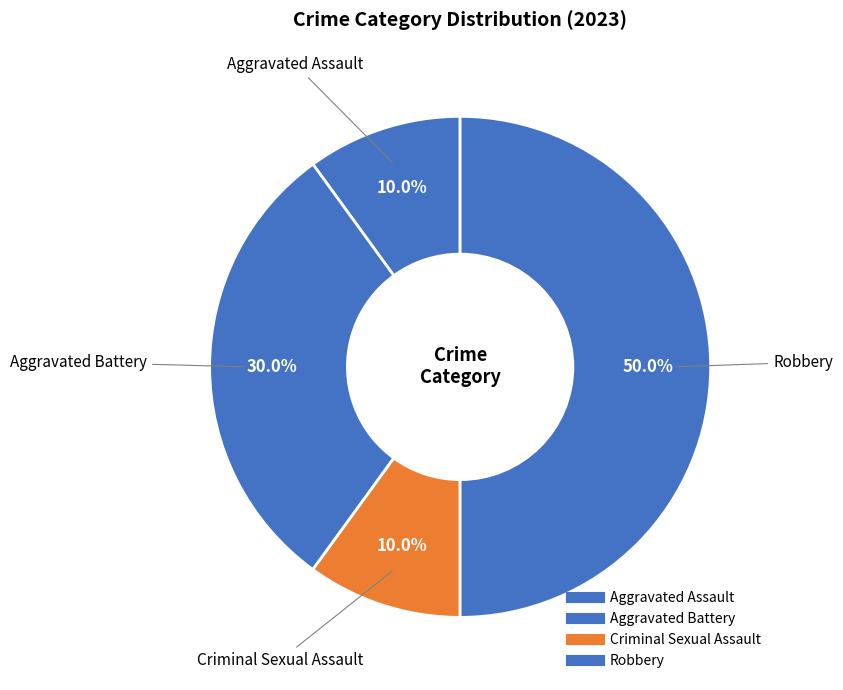

How many slices are in this pie chart?

4